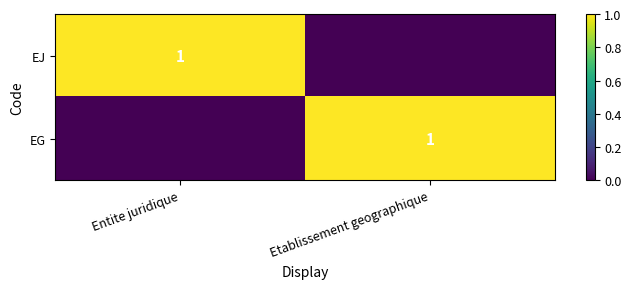

Is it true that EJ equals 0 at Entite juridique?

False